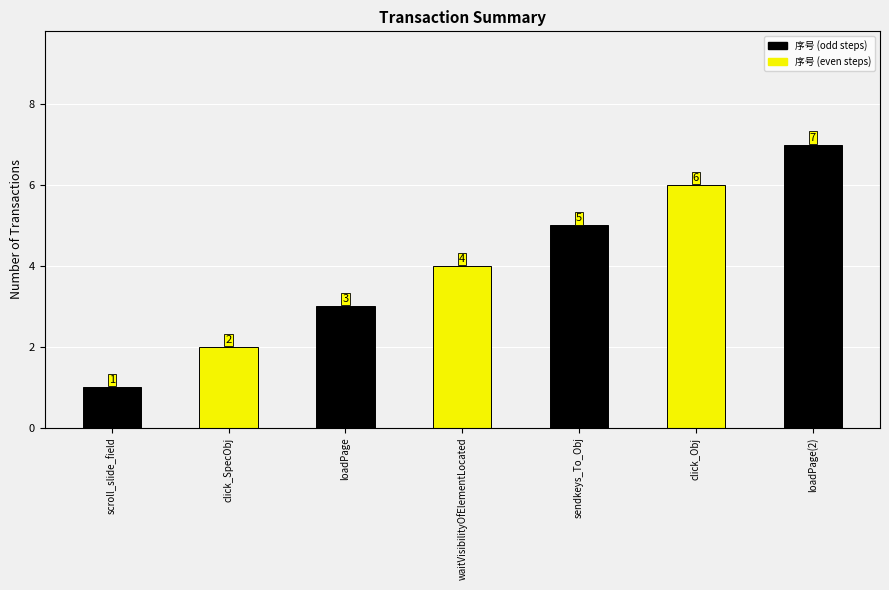

What is the label of the 2nd bar from the left?

click_SpecObj